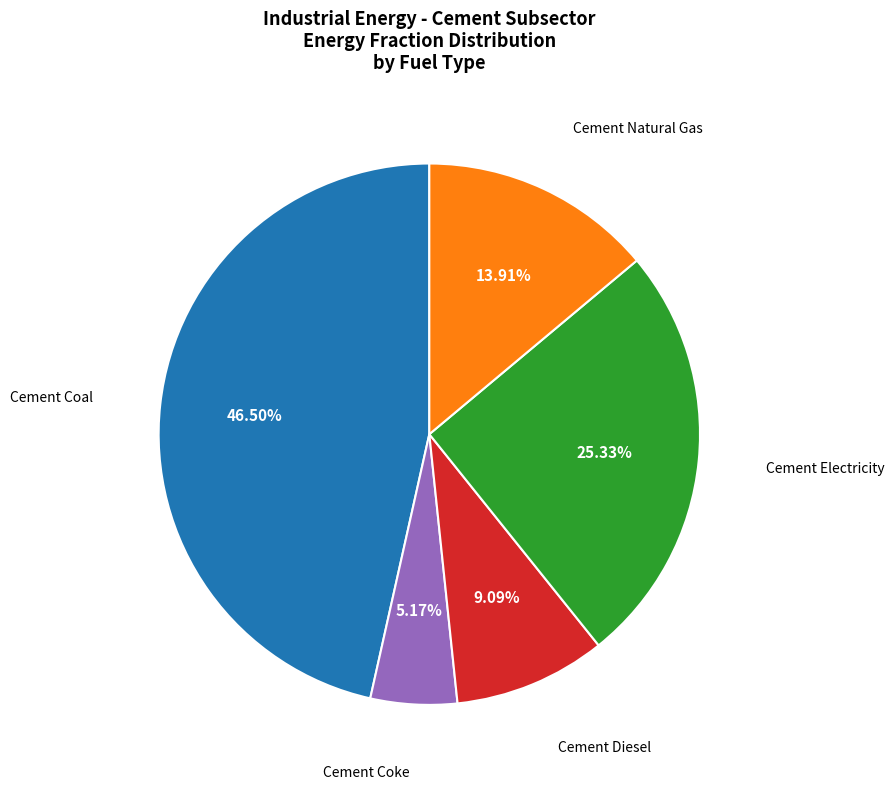

How many slices are in this pie chart?

5